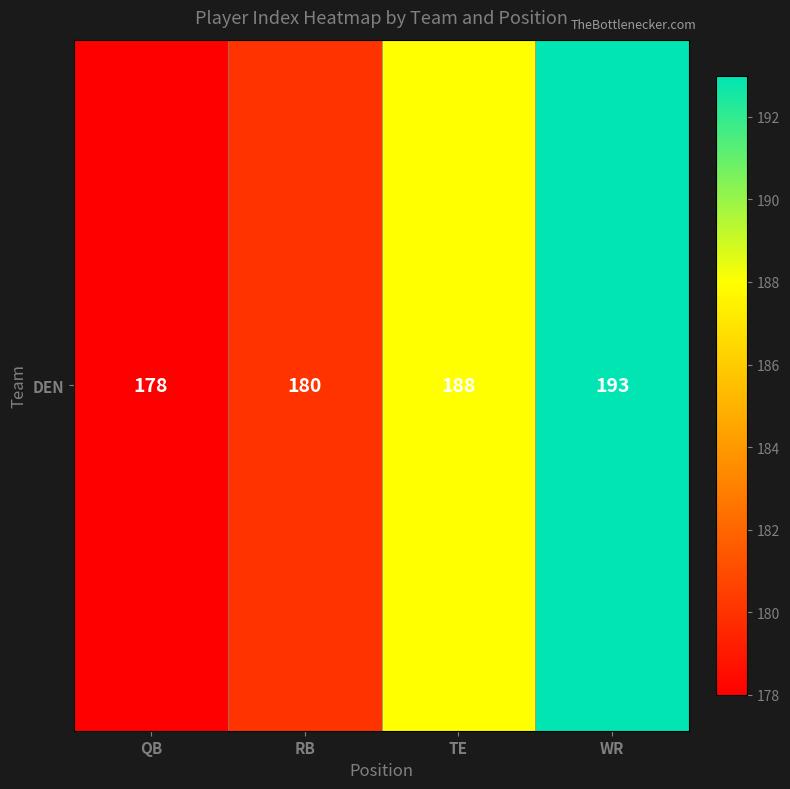

At which label is the value closest to 185?

TE